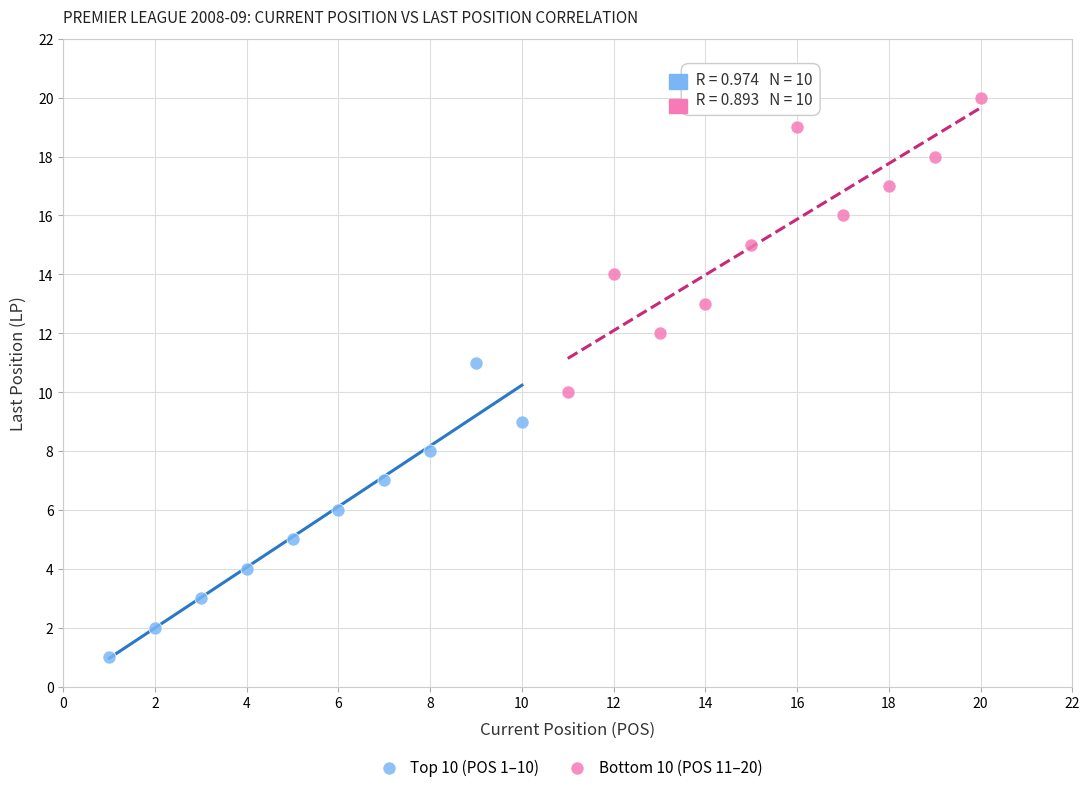

Which series contains the lowest Y value?

Top 10 (POS 1–10)